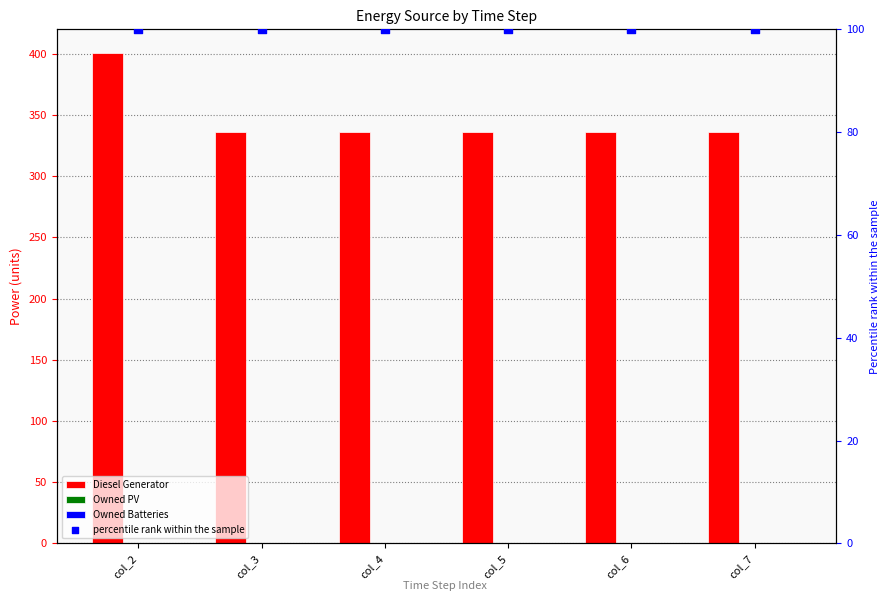

What is the total value across all series at col_2?

501